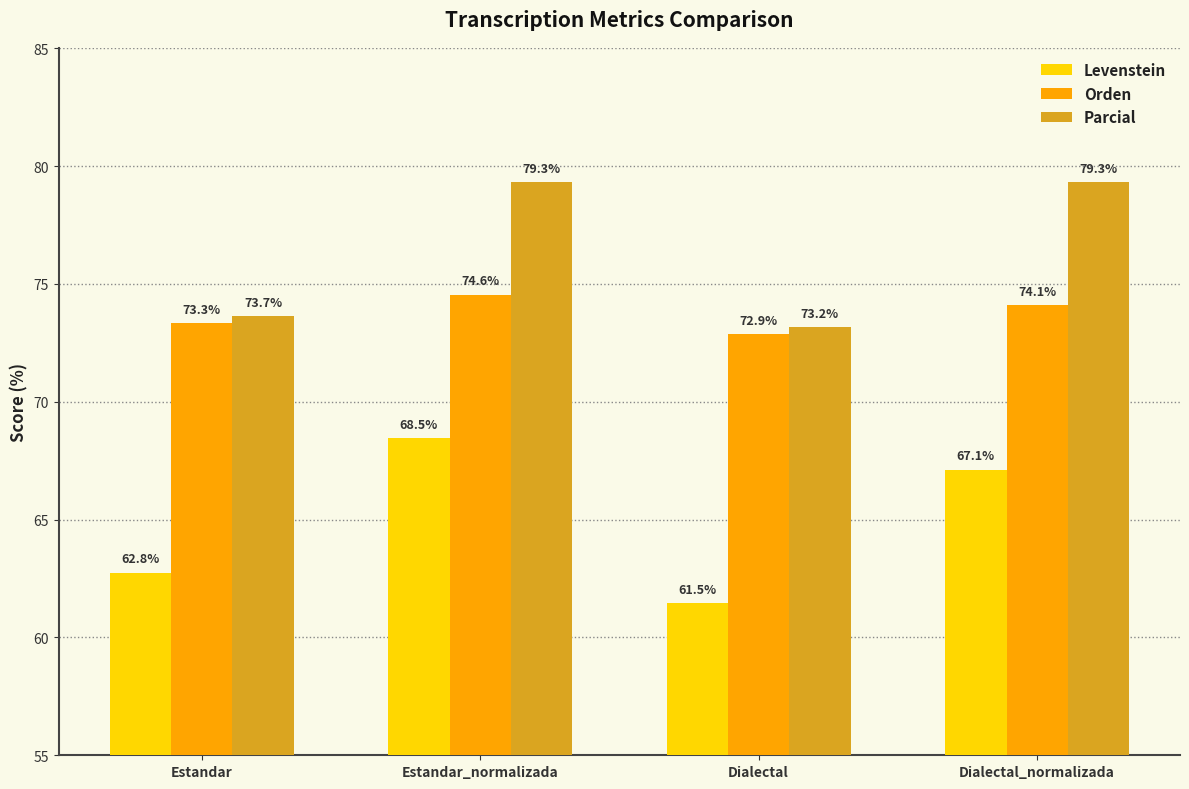

Where does the Levenstein series first go above 67?

Estandar_normalizada